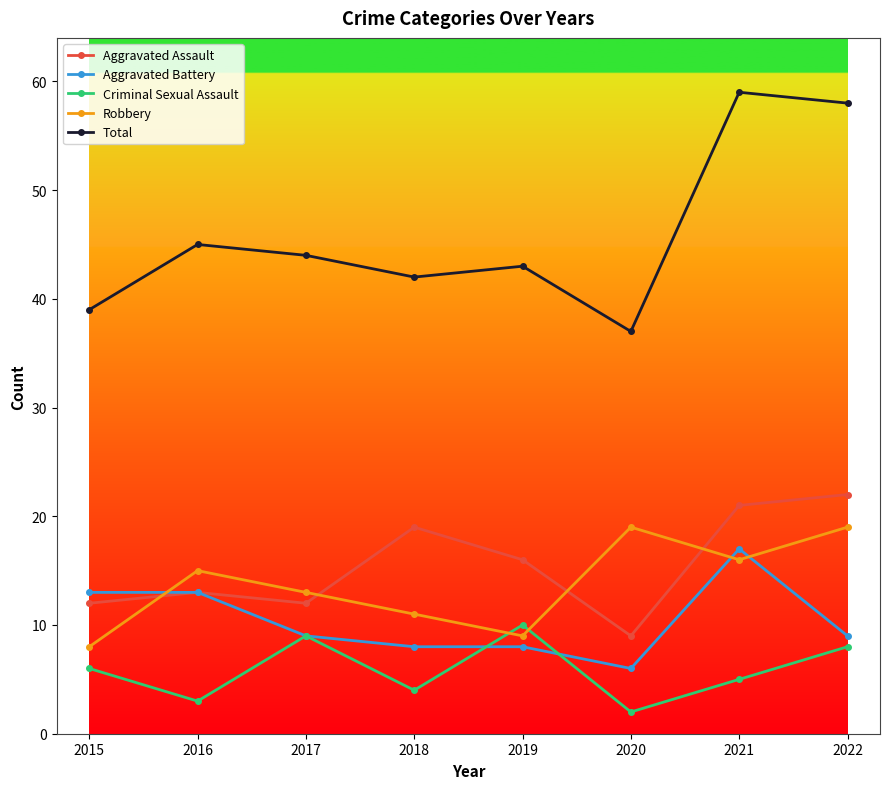

True or false: Aggravated Assault has more than 2 interior local peaks.

False